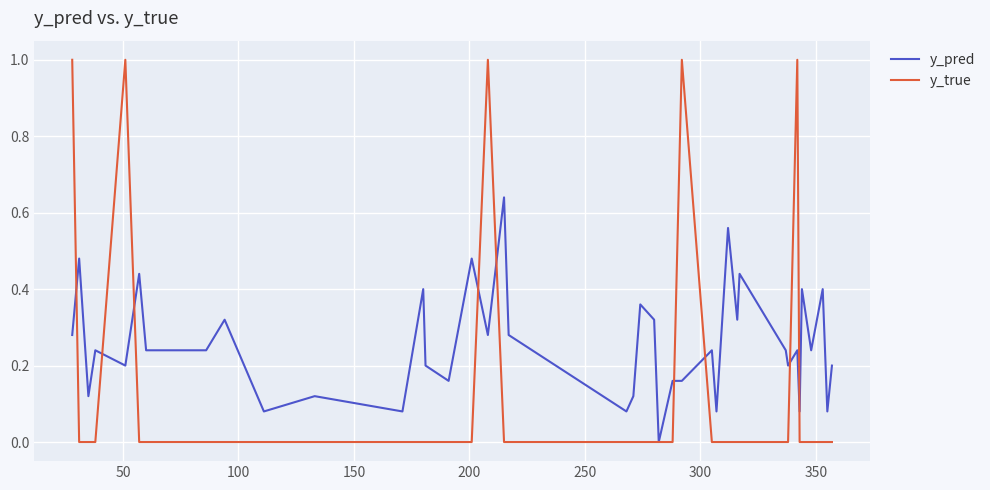

Rank the series by their maximum value, from highest to lowest.

y_true, y_pred